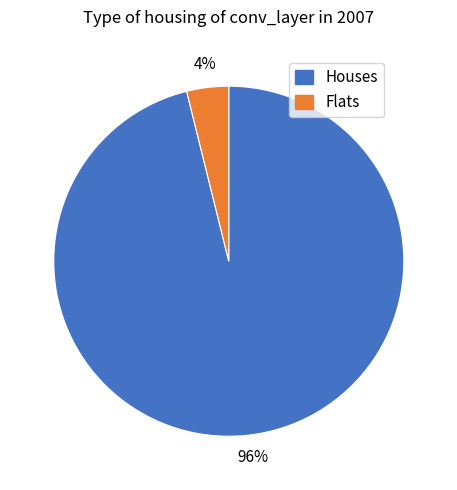

Which has a higher value, Houses or Flats?

Houses